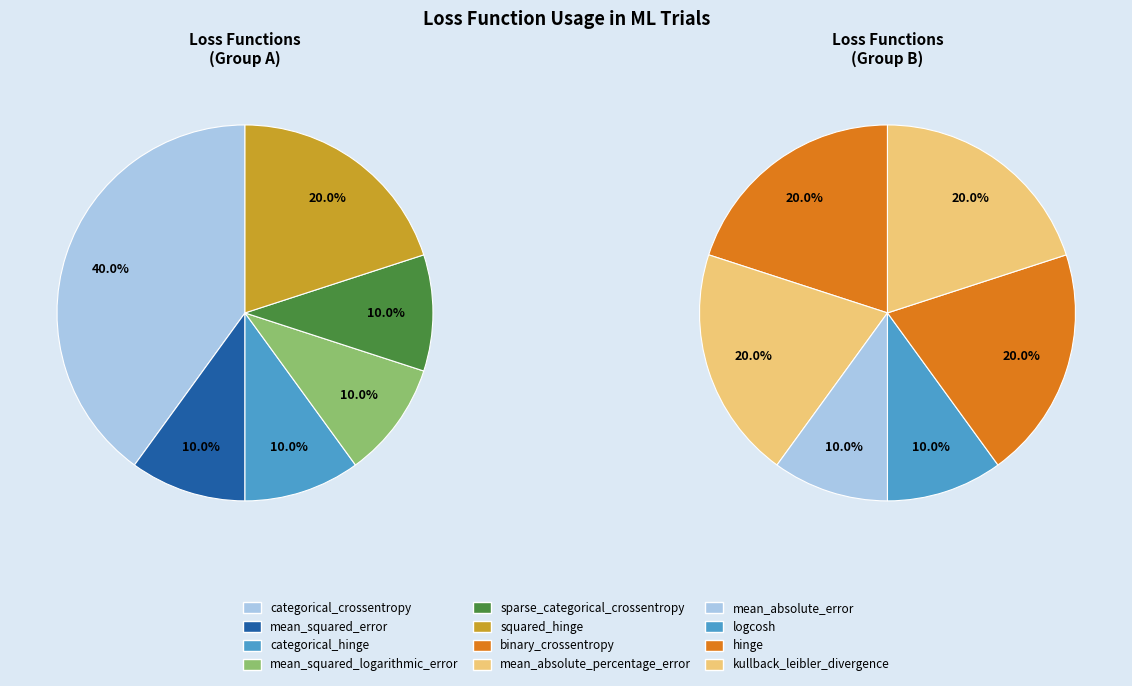

Is there any slice that represents more than half of the pie?

No